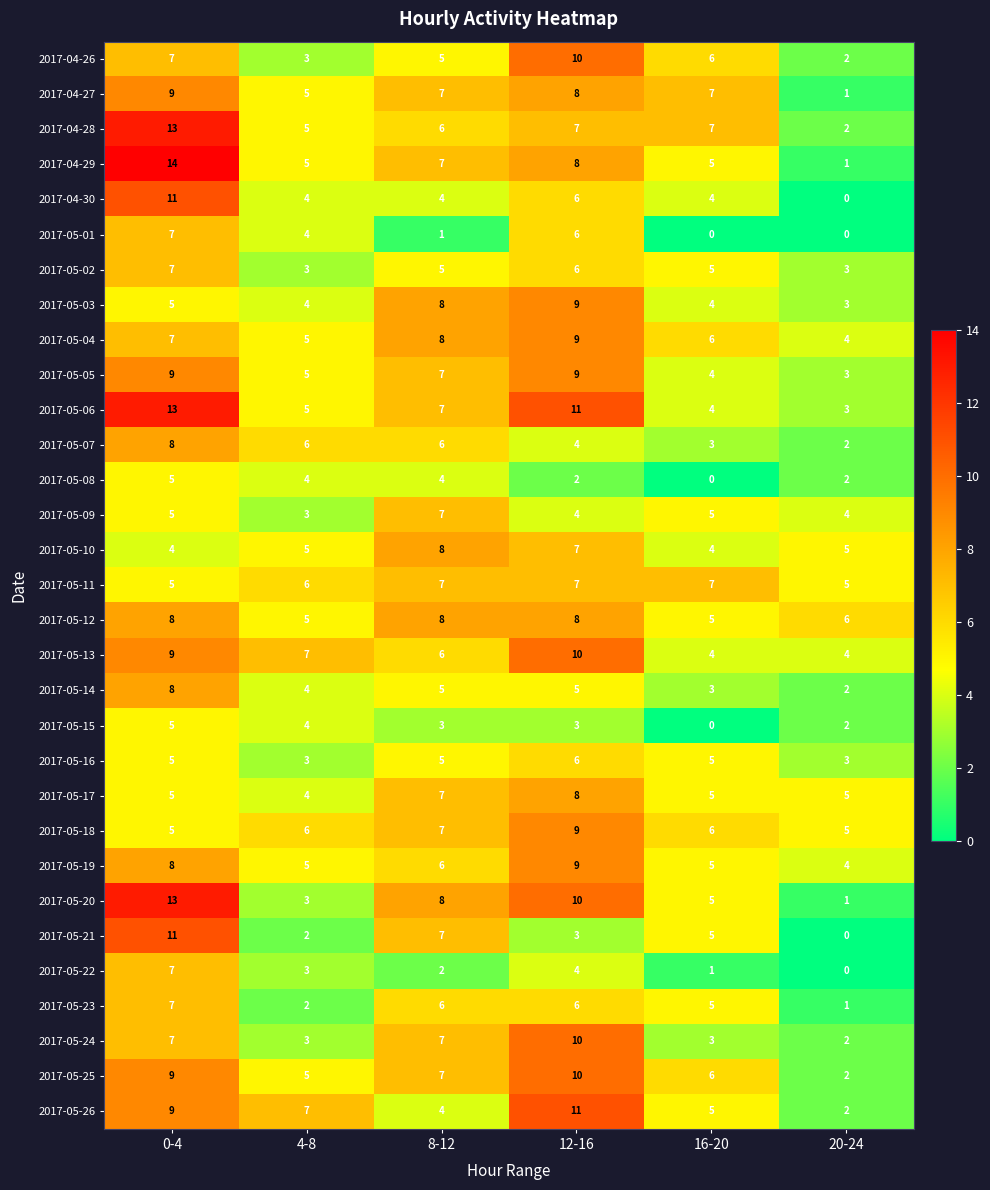

What is the total value across all series at 16-20?

134